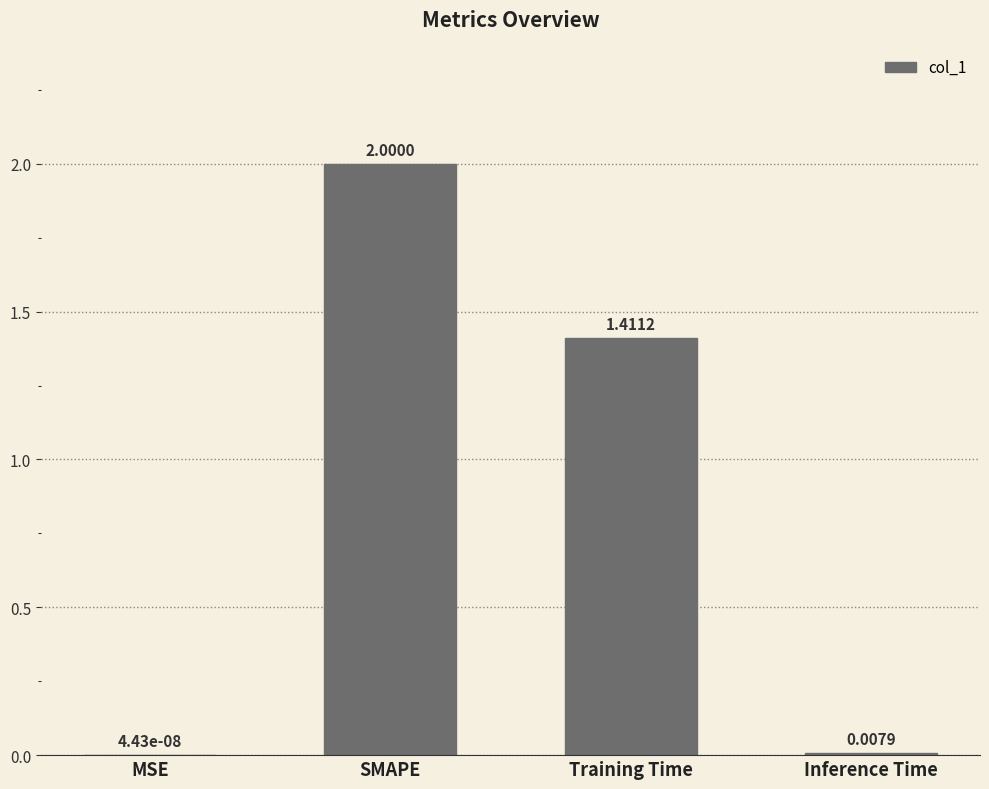

Is it true that the value at Training Time is 0.6?

False